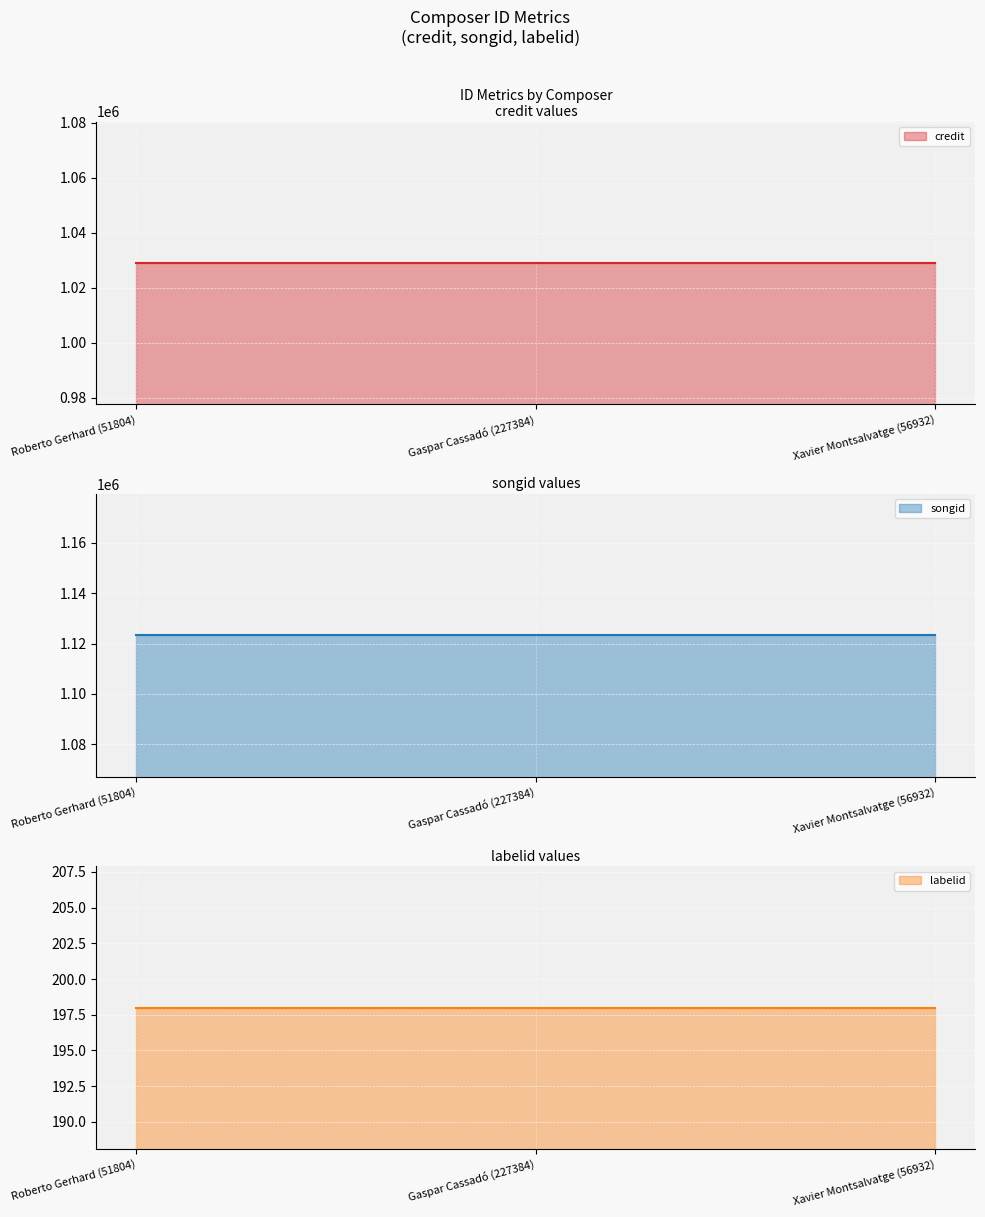

What is the value of the credit point at the 3rd from the left?

1029002